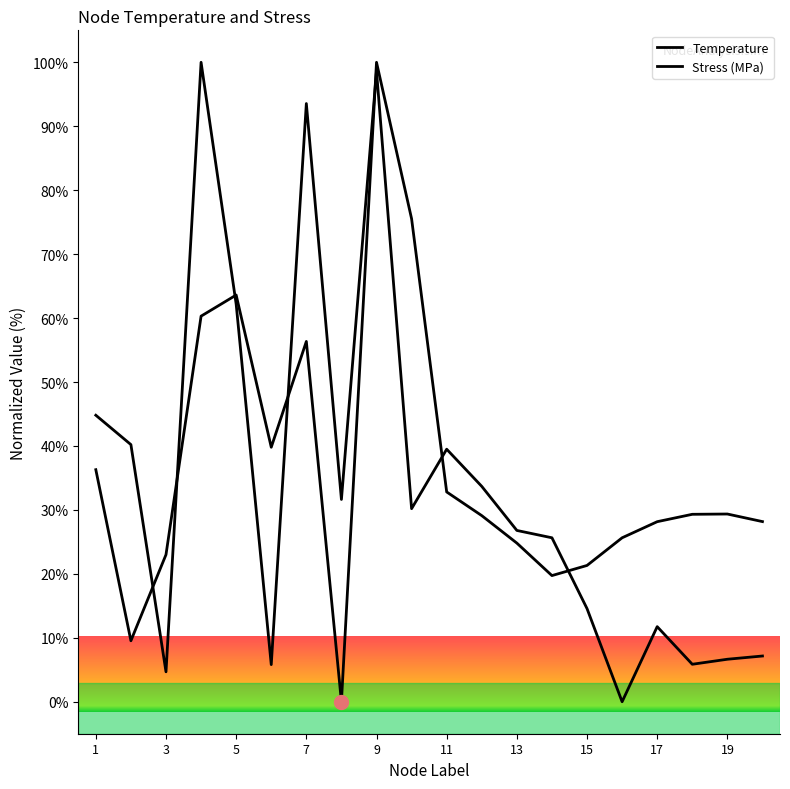

True or false: Temperature and Stress (MPa) cross at least once.

True